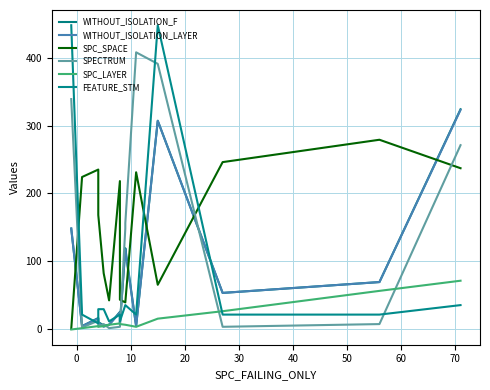

What is the sum of all SPC_SPACE values?

2148